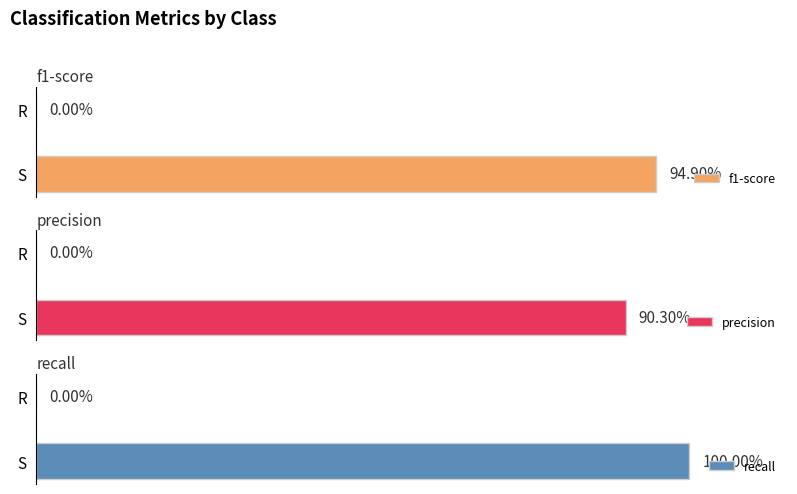

At which label is precision closest to 0?

R